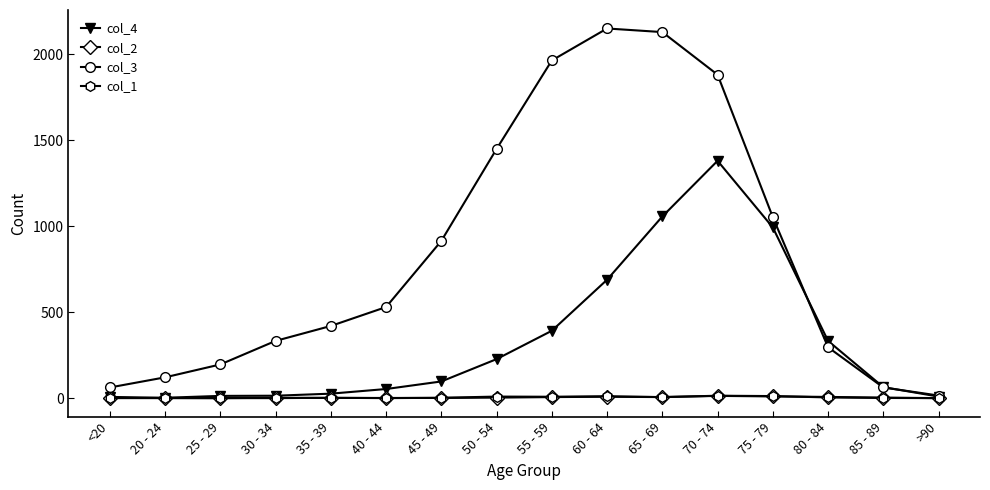

What is the label of the 1st point from the left?

<20